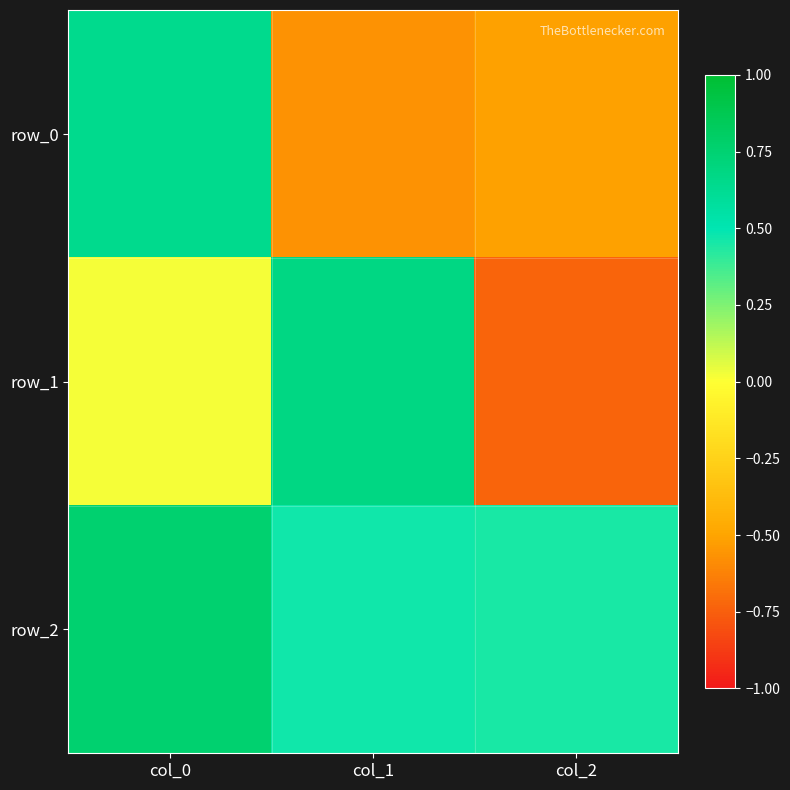

Reading right to left, transcribe all the data shown in this chart.

row_0: col_2=-0.5	col_1=-0.6	col_0=0.6
row_1: col_2=-0.7	col_1=0.7	col_0=0.0
row_2: col_2=0.4	col_1=0.5	col_0=0.8